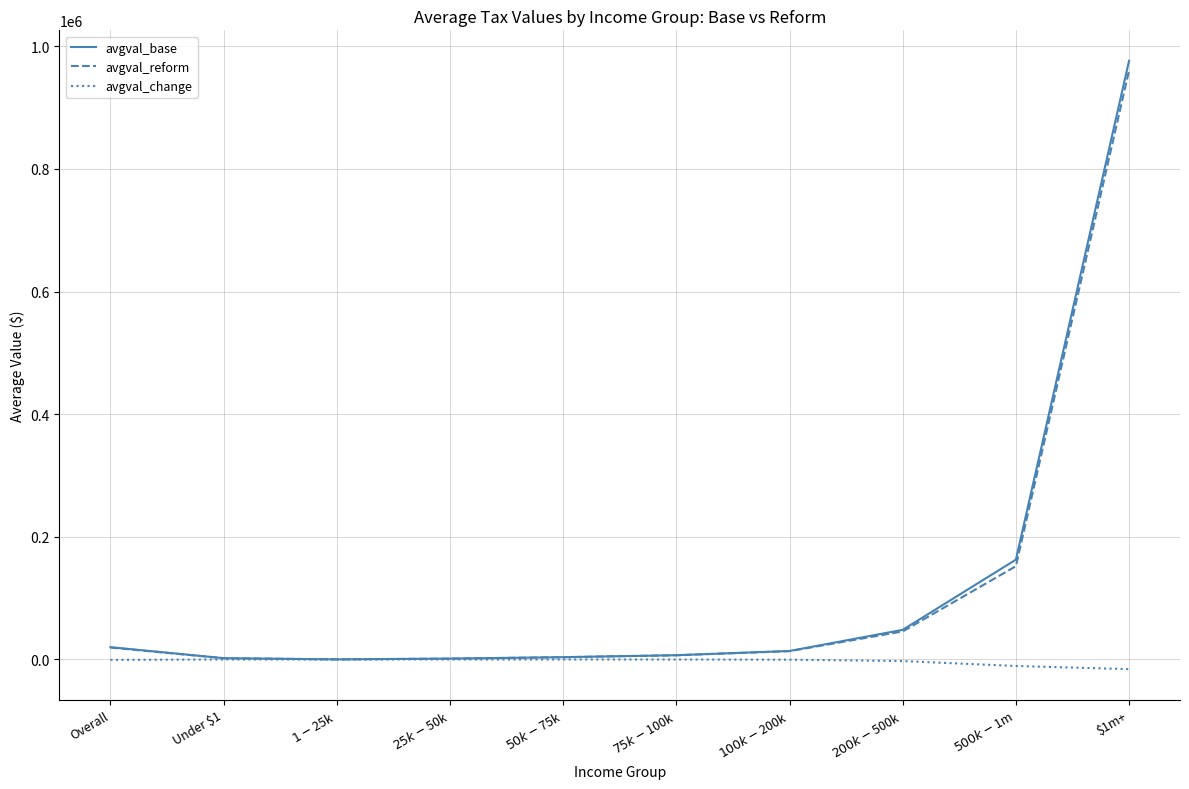

What is the greatest value displayed?

976434.0